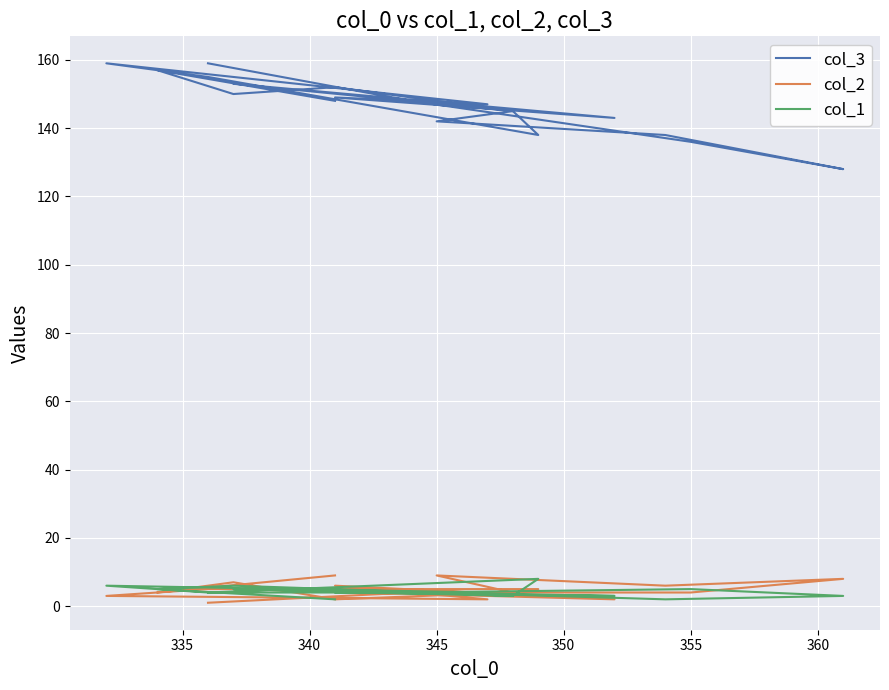

The value of col_1 at 350 is 2. True or false?

False